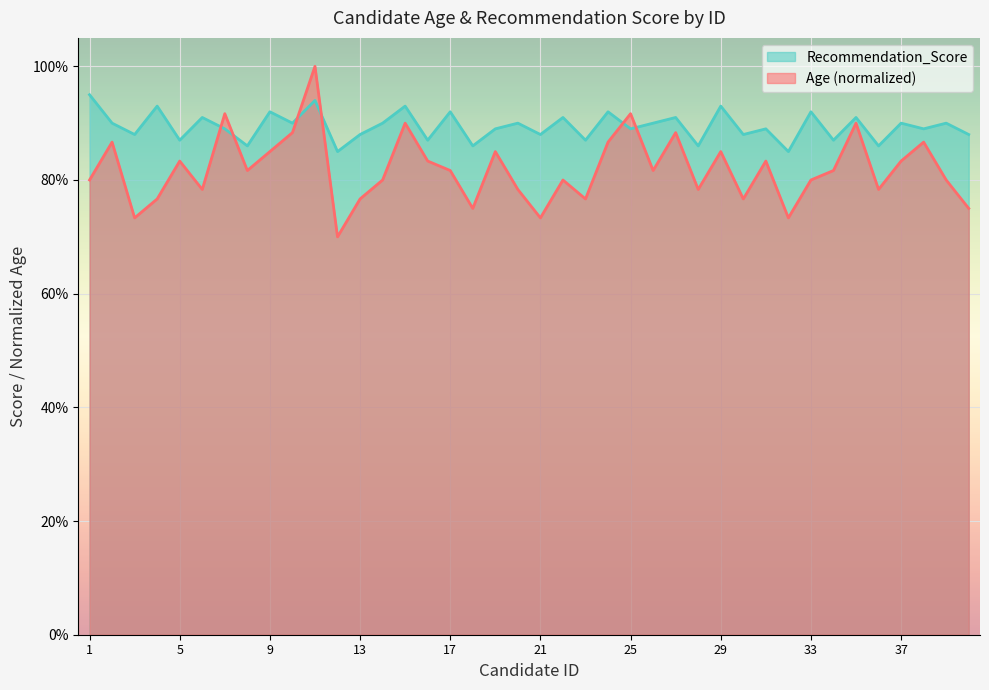

Which has a higher value, 8 or 15?

15